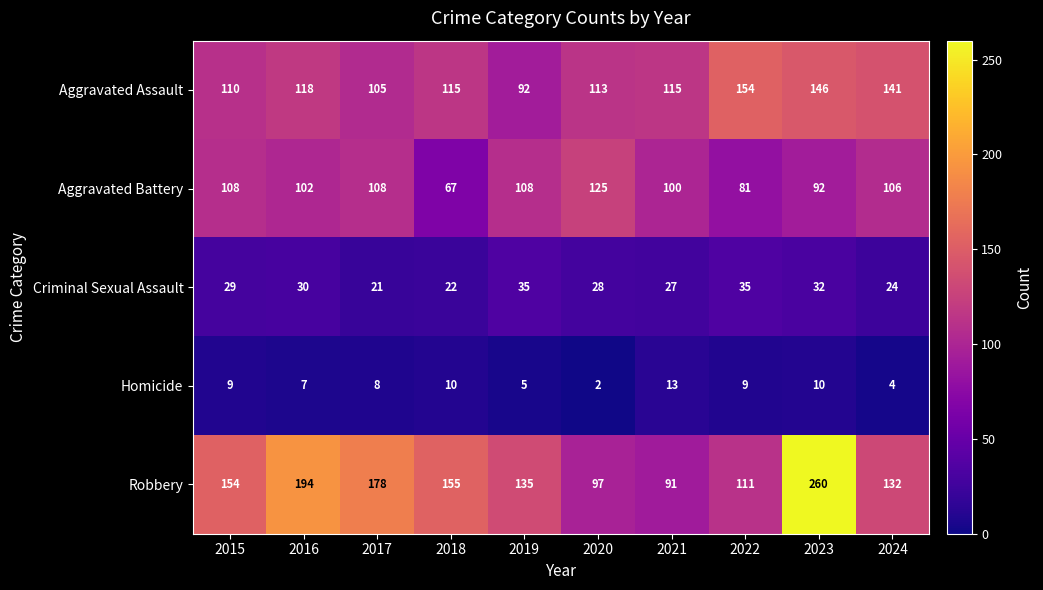

Which label corresponds to the smallest value in the chart?

2020